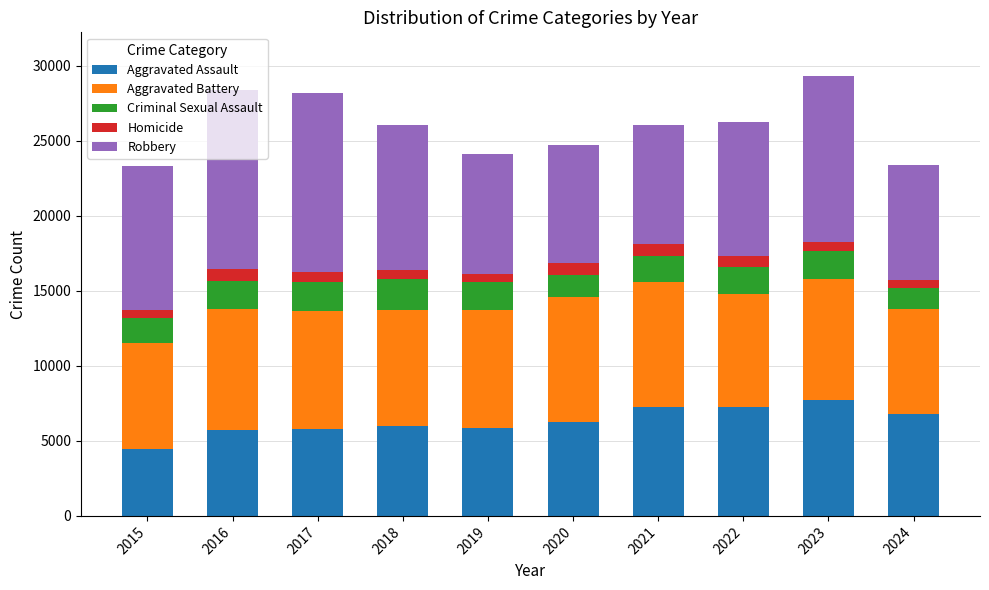

What is the difference between the second highest and minimum values in the Aggravated Assault series?

2800